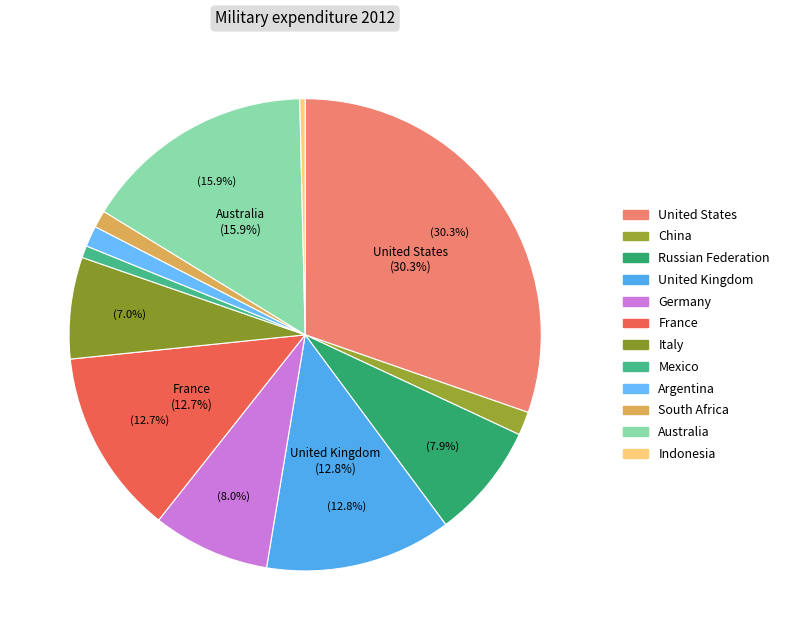

Count the number of slices in the pie.

12